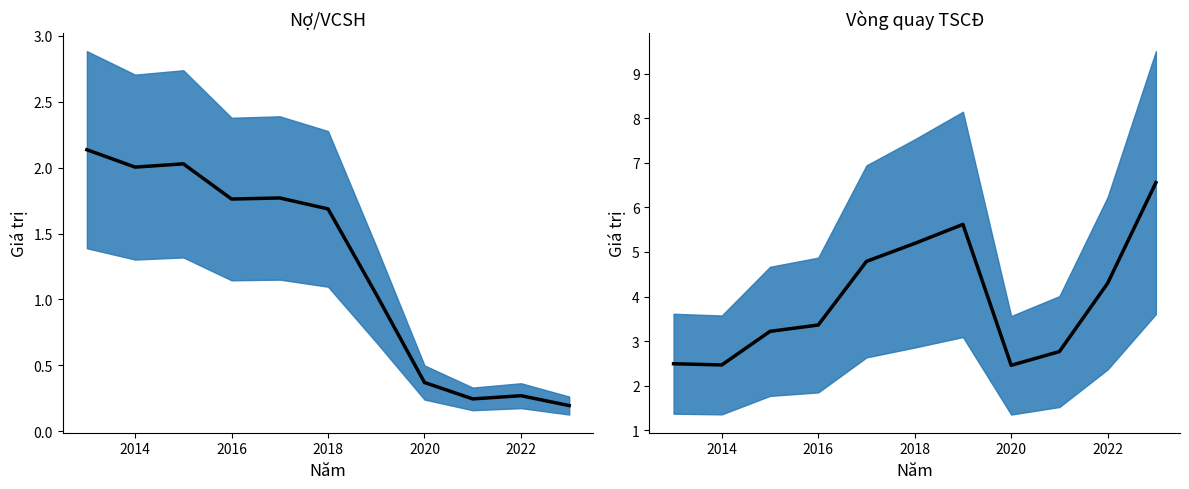

True or false: Nợ/VCSH mean has more than 0 interior local peaks.

True